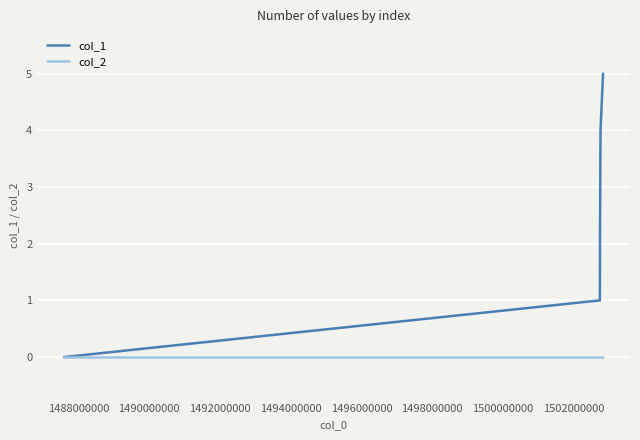

Which series has the widest spread of values?

col_1